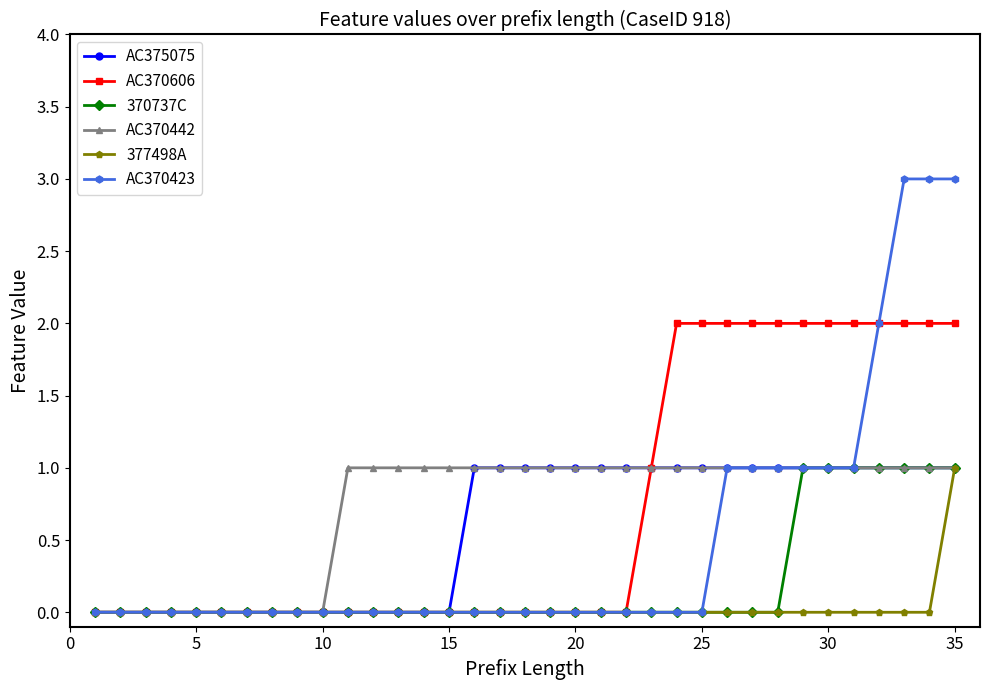

Which series has the widest spread of values?

AC370423